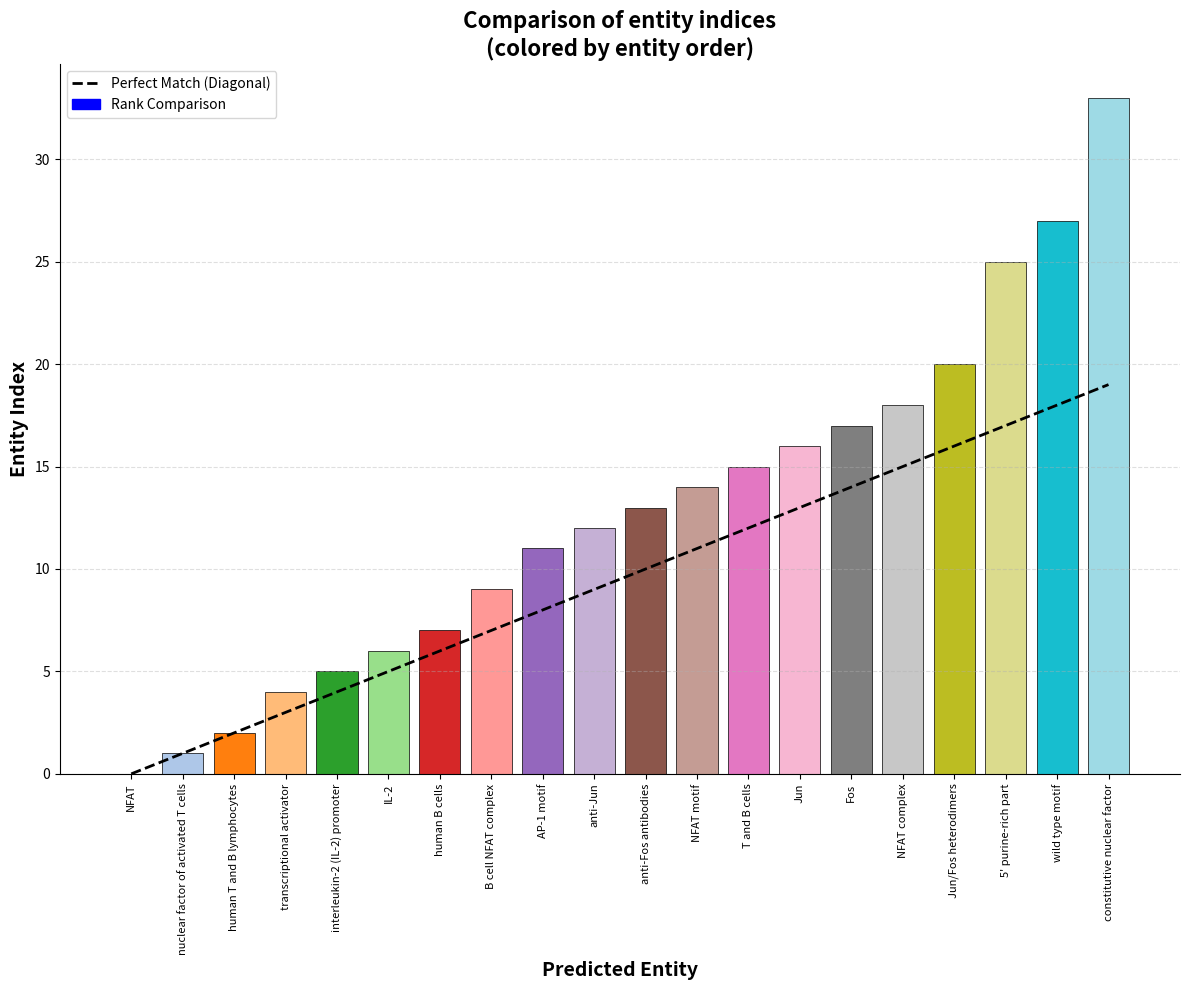

At which label is the value closest to 16?

Jun